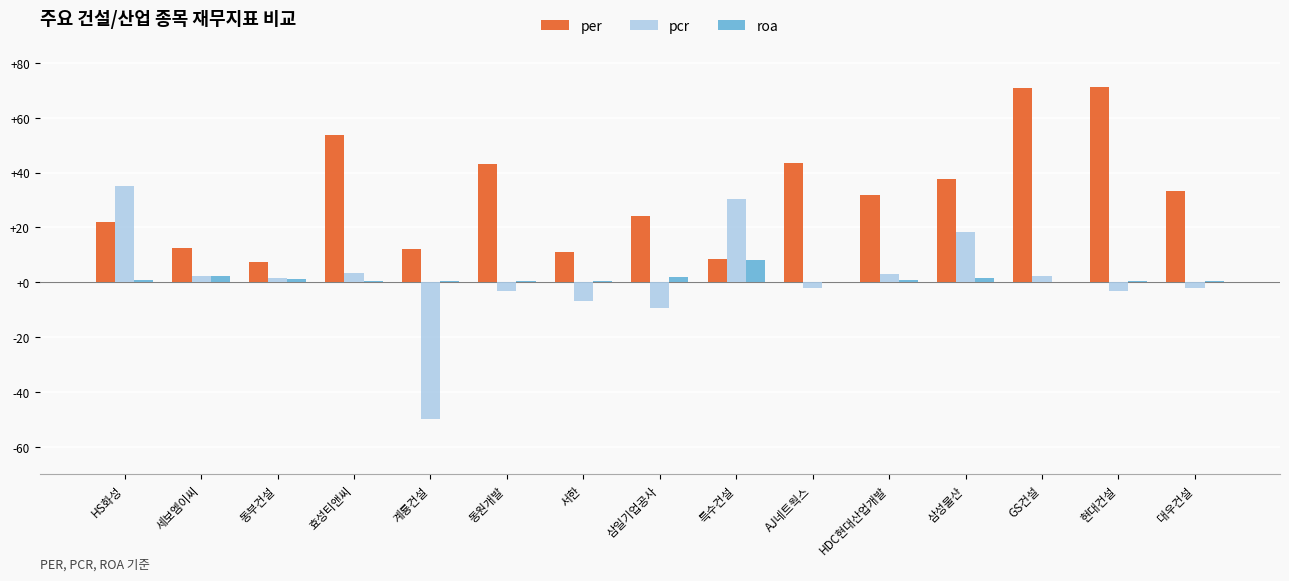

How many values in pcr are above zero?

8